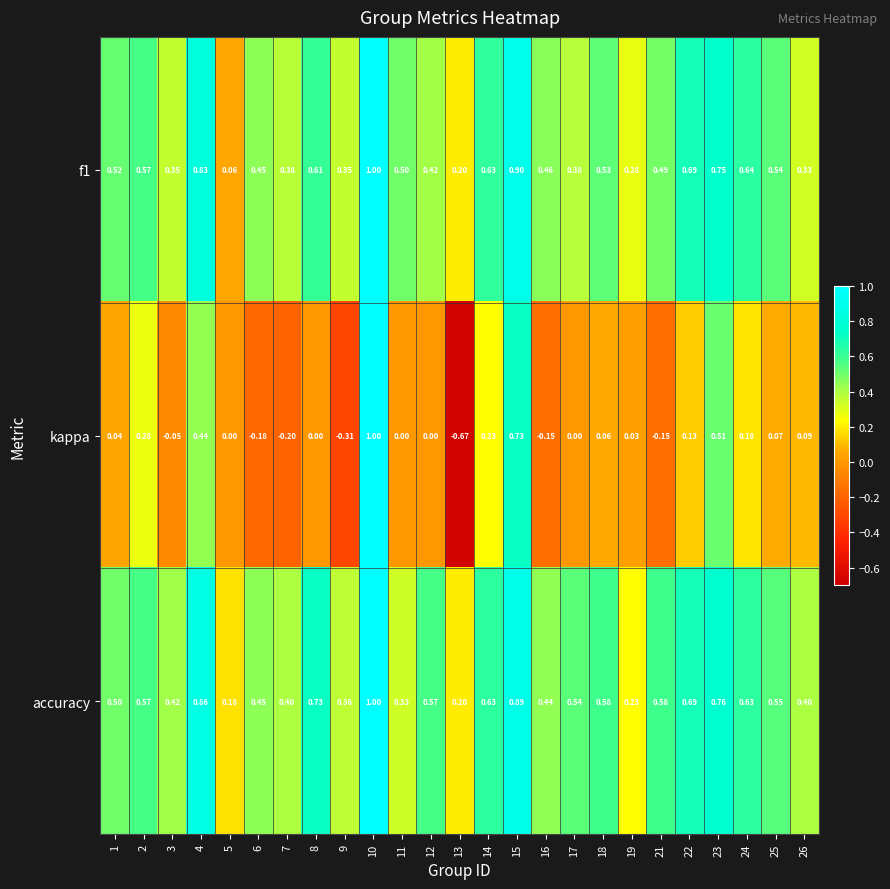

Which series has the largest total across all categories?

accuracy